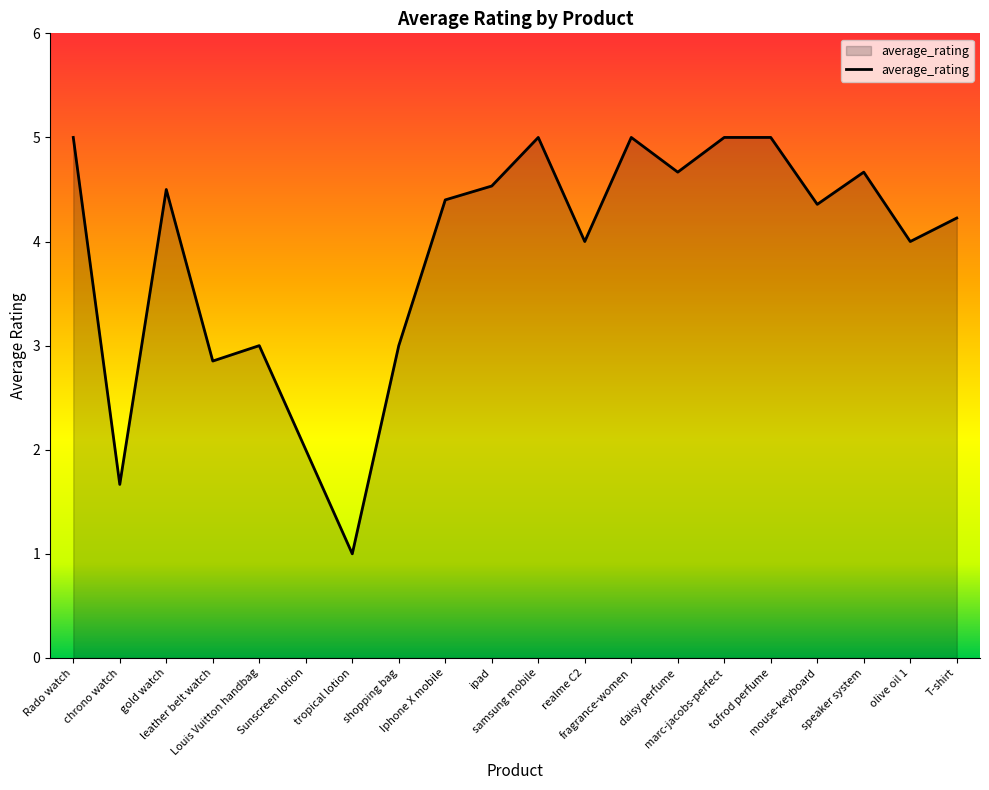

What is the smallest value displayed?

1.0